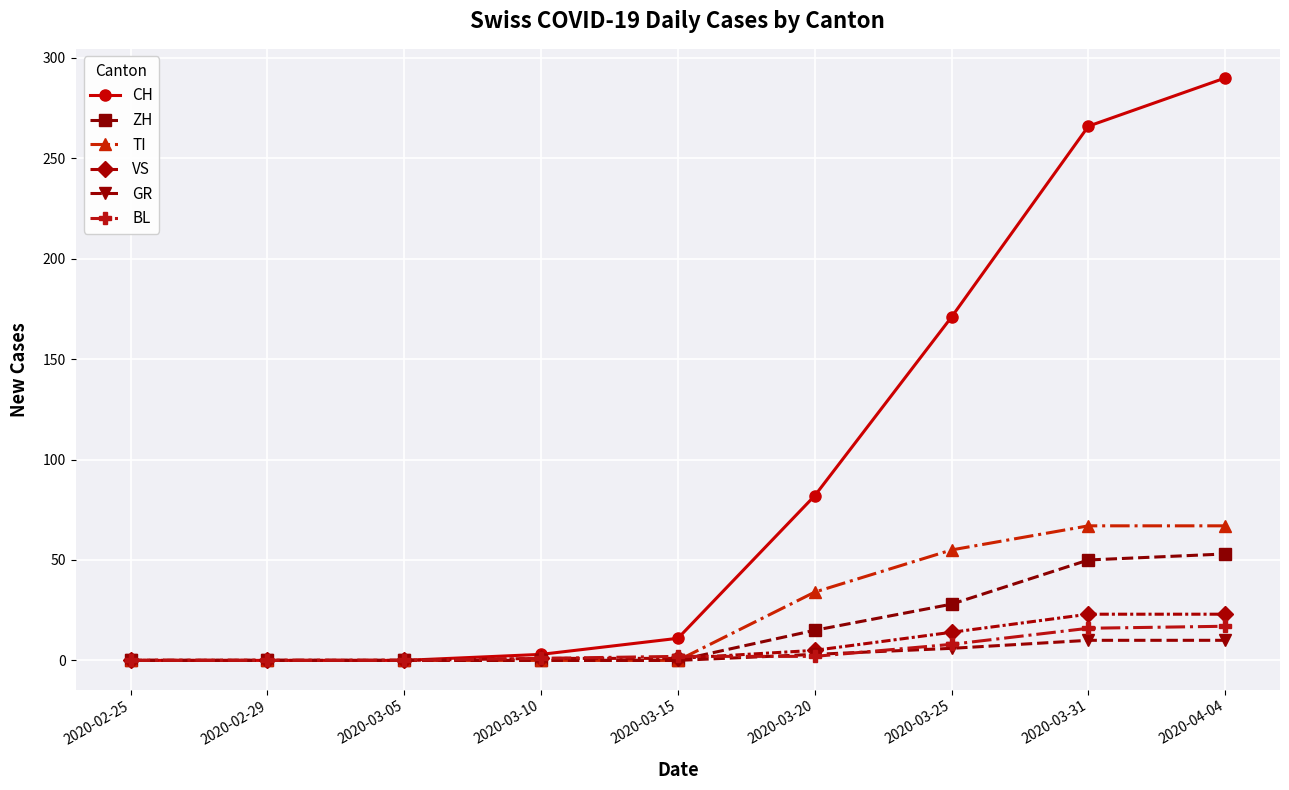

What is the maximum value shown in the chart?

290